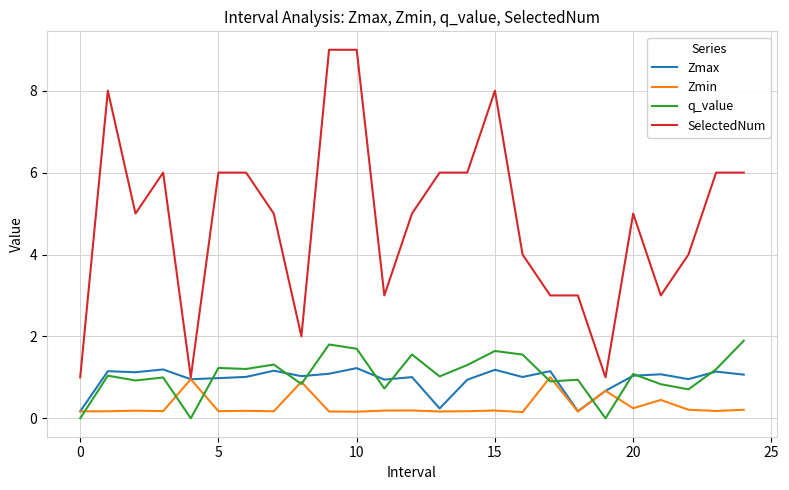

True or false: q_value and SelectedNum intersect in this chart.

False